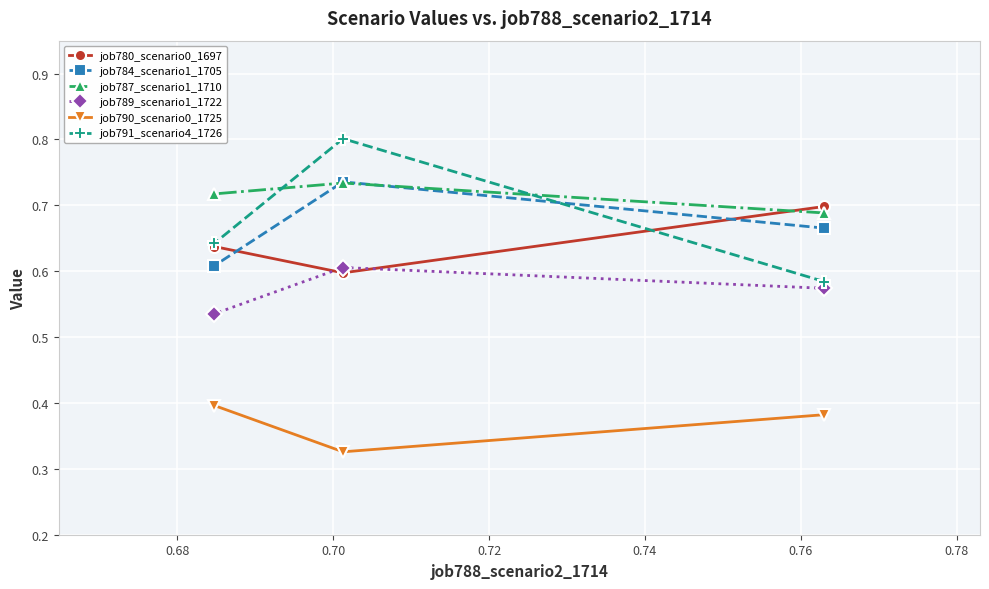

What is the minimum value for job789_scenario1_1722?

0.5